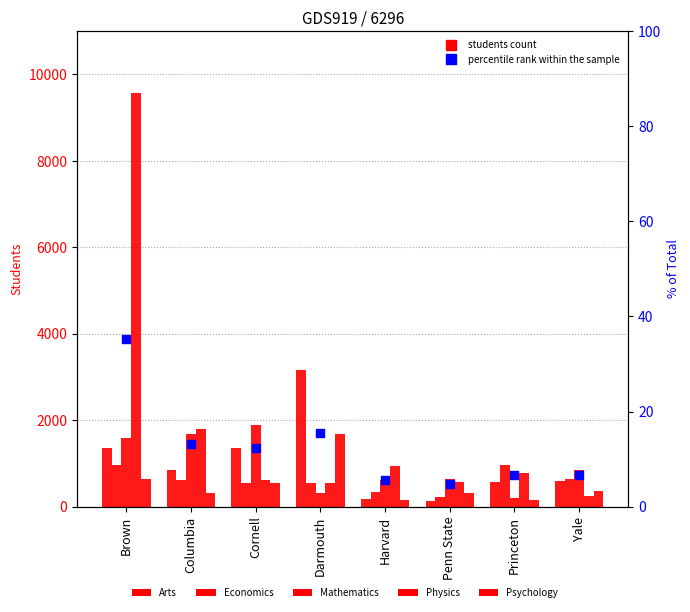

At how many categories does at least one series exceed 4024?

1